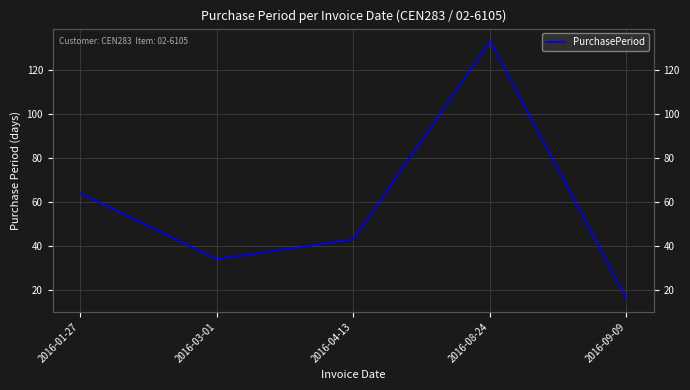

How many points are higher than both their immediate neighbors (excluding endpoints)?

1